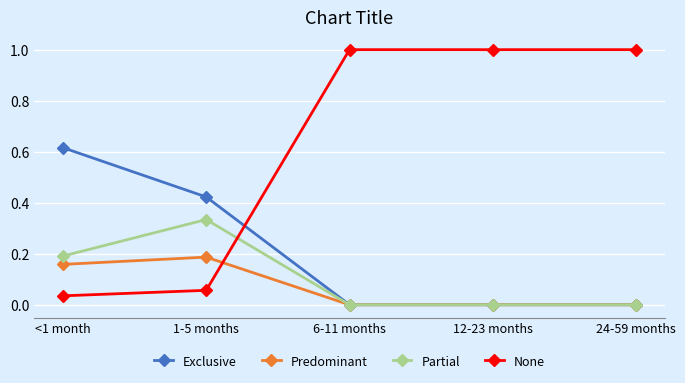

Rank the series by their maximum value, from highest to lowest.

None, Exclusive, Partial, Predominant